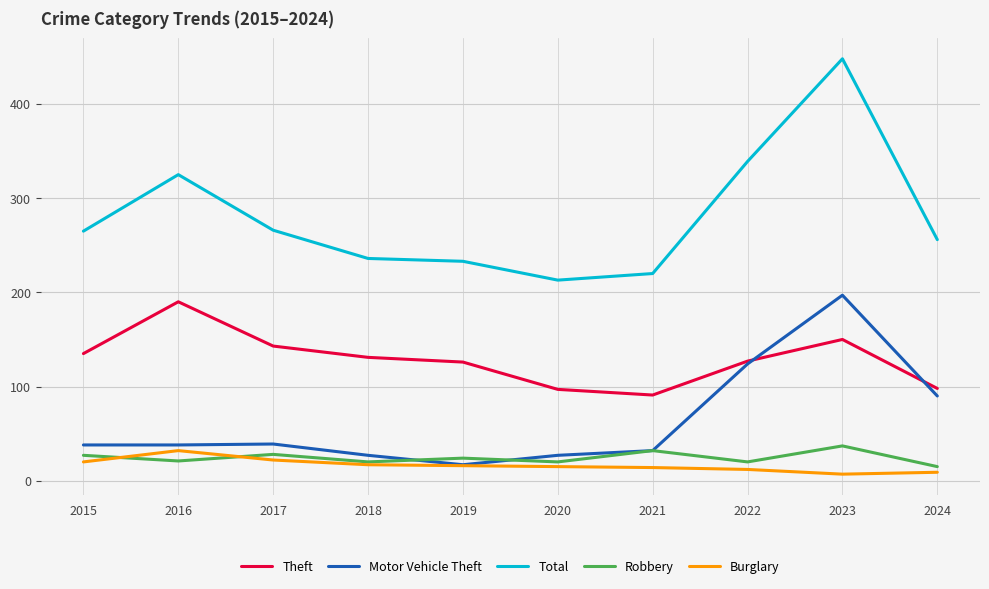

What is the spread (max minus min) of values at 2024?

247